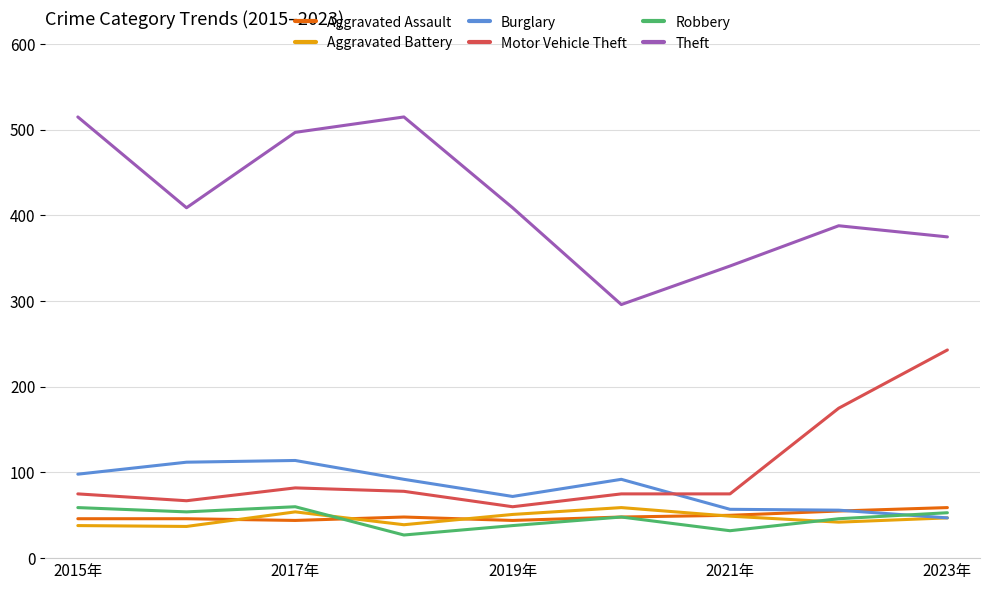

Which series has the largest range (max minus min)?

Theft